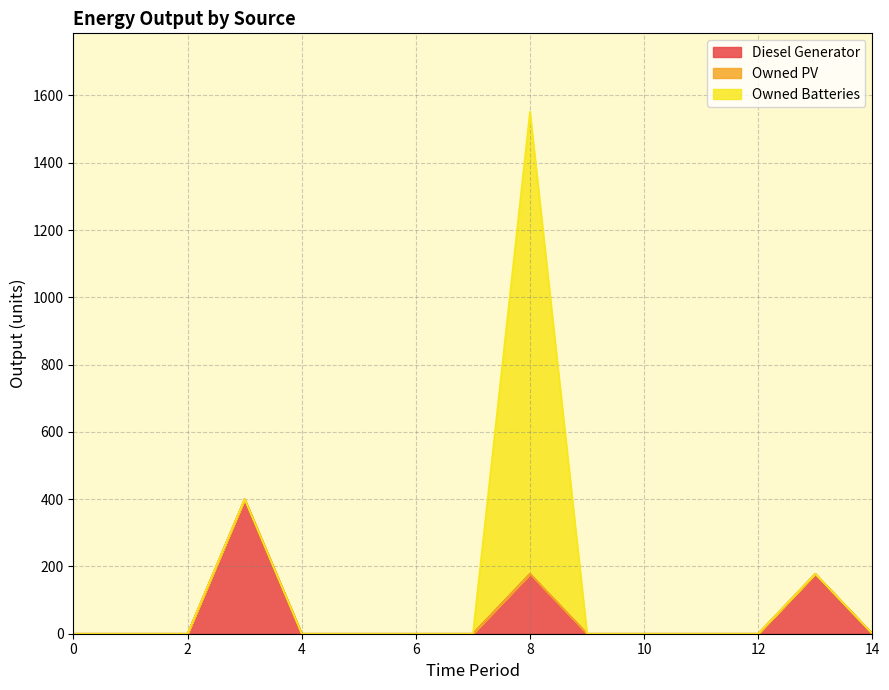

Rank the series by their maximum value, from highest to lowest.

Owned Batteries, Diesel Generator, Owned PV